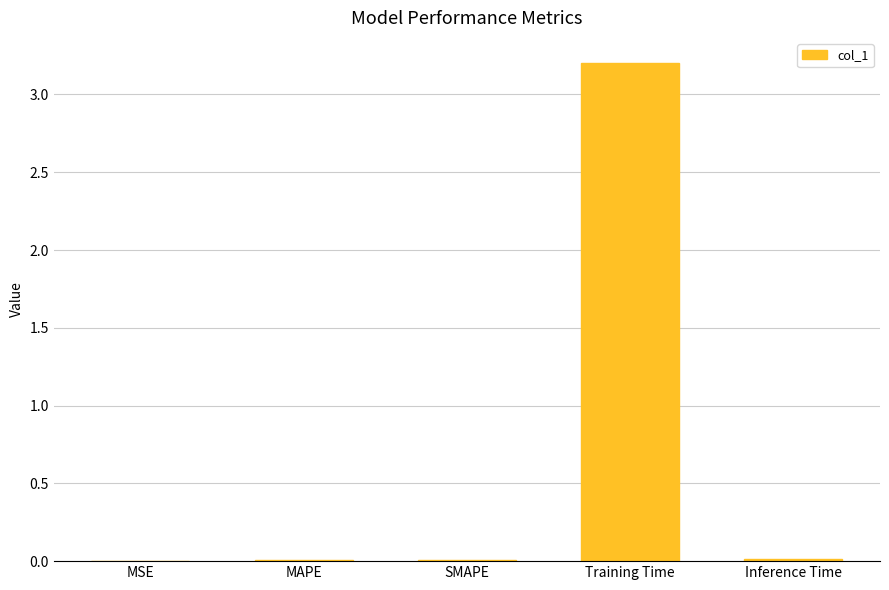

Which has a higher value, Inference Time or Training Time?

Training Time